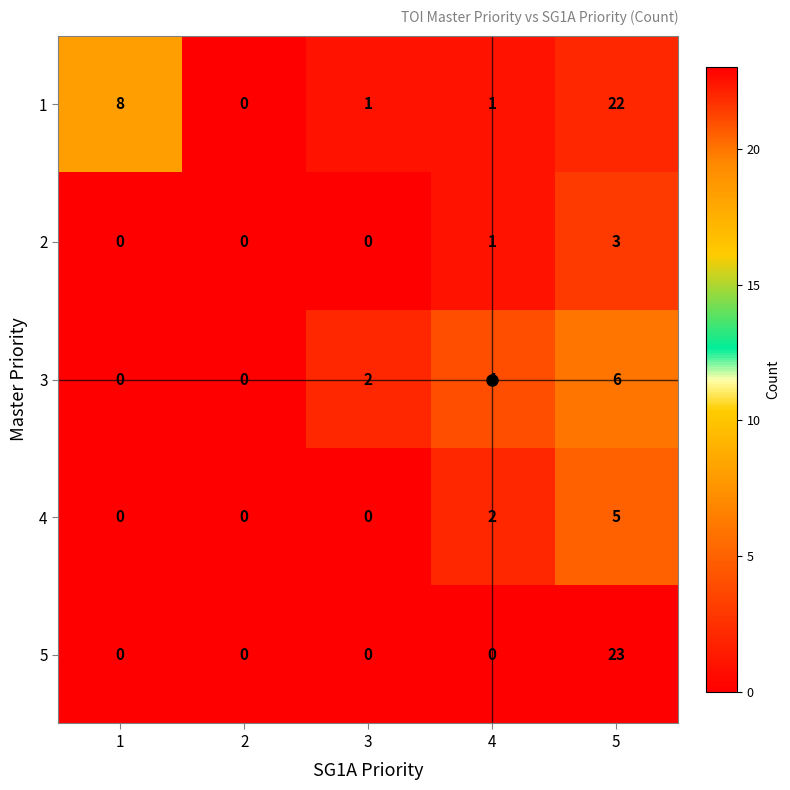

How many series are shown in this chart?

5